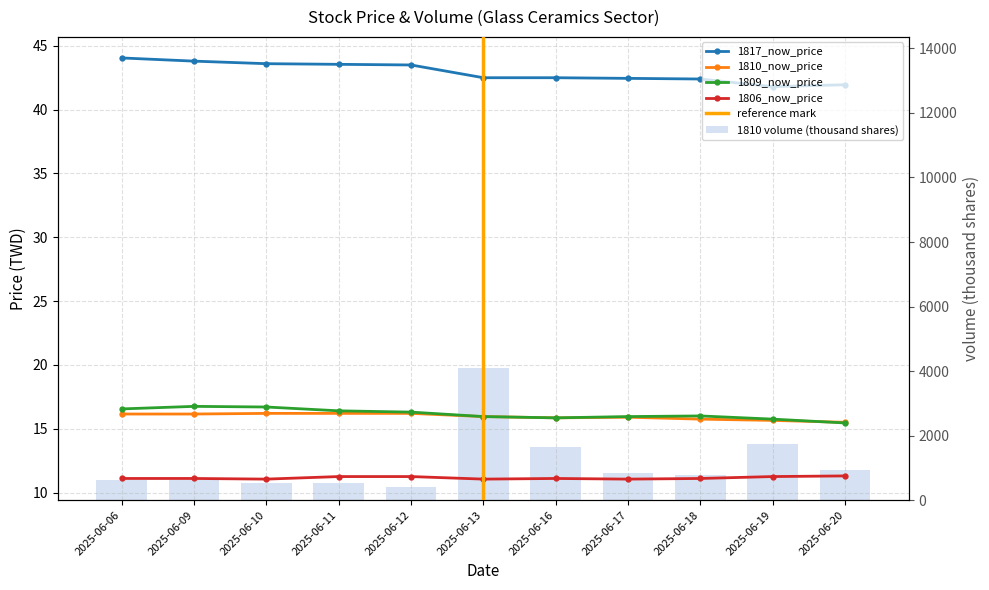

What is the value of the 1810_now_price bar at the 8th from the left?

15.9